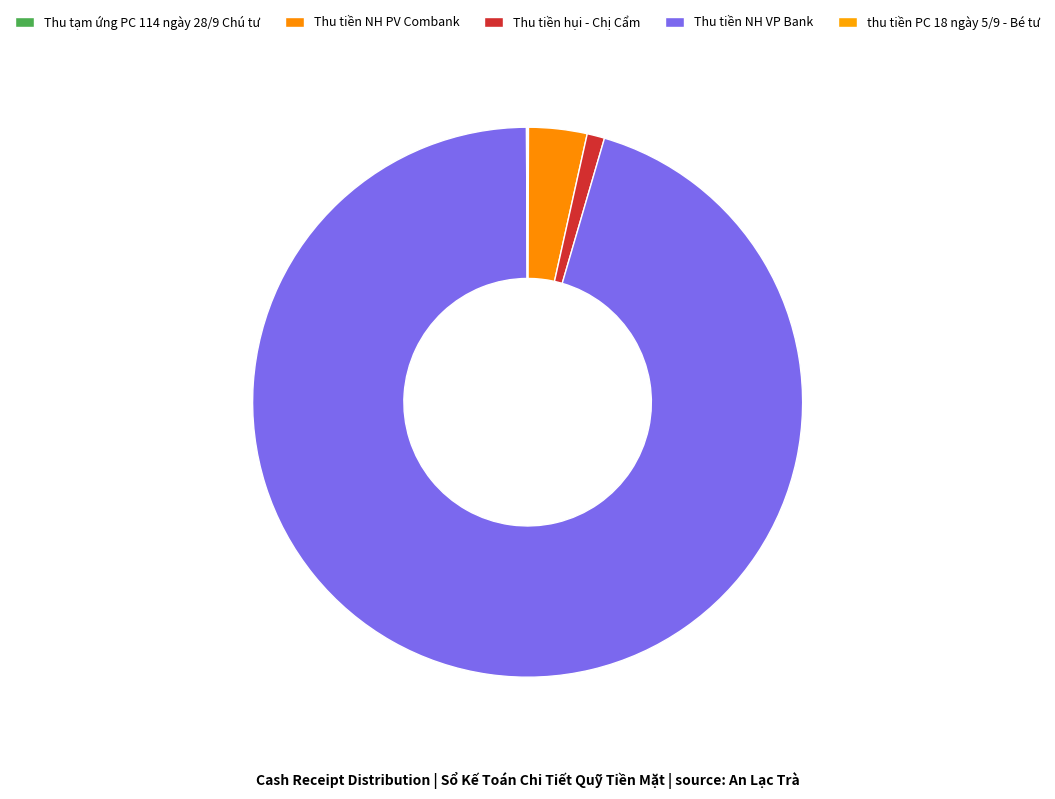

Is there a majority slice in this chart?

Yes